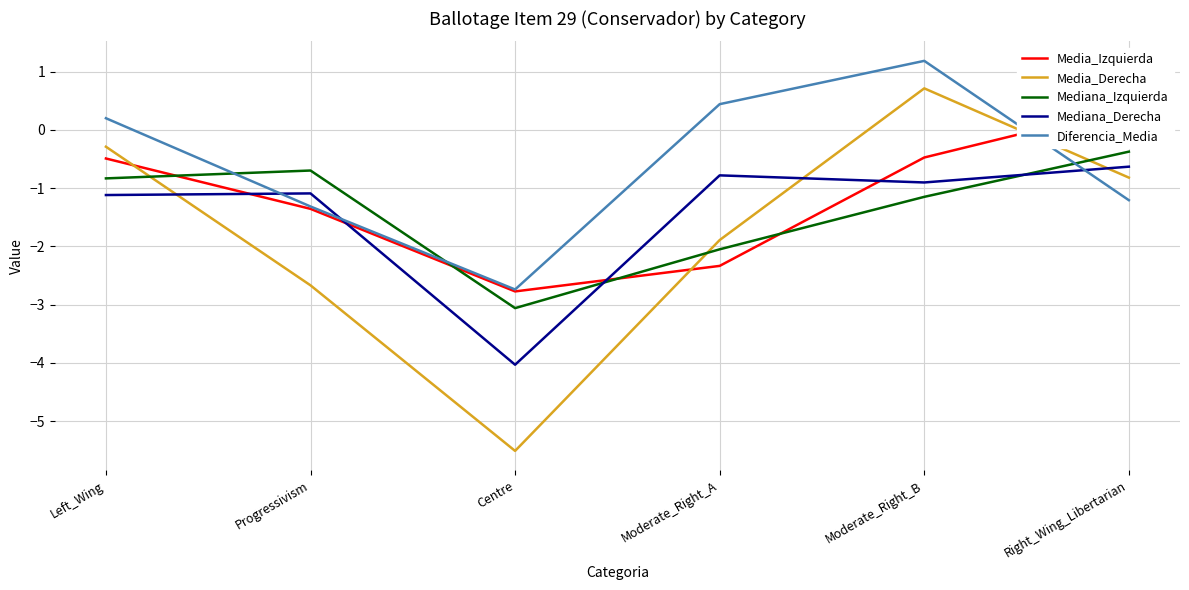

At which category does the chart reach its minimum across all series?

Centre